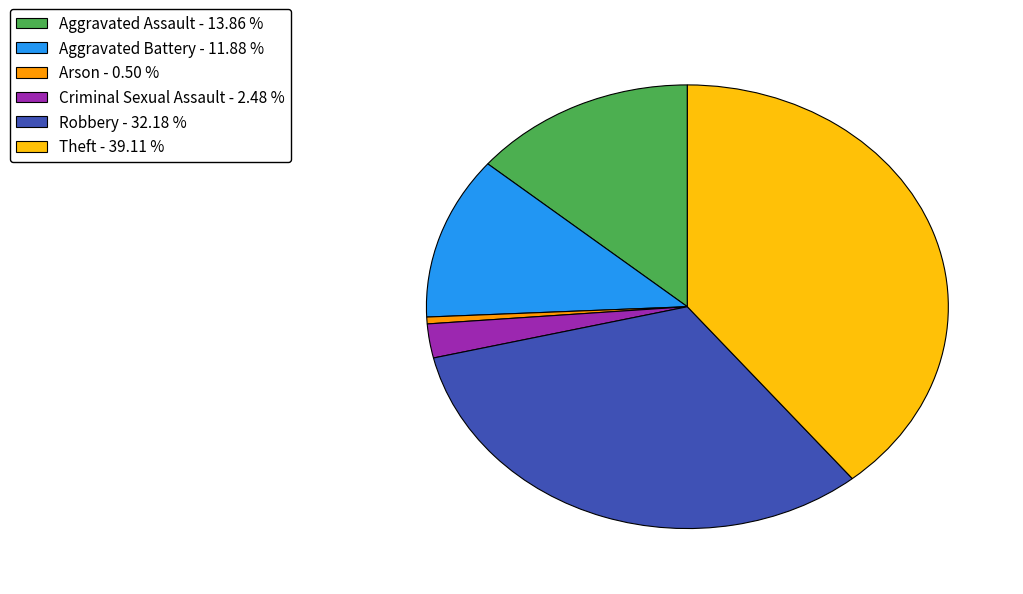

Rank the categories by value from lowest to highest.

Arson - 0.50 %, Criminal Sexual Assault - 2.48 %, Aggravated Battery - 11.88 %, Aggravated Assault - 13.86 %, Robbery - 32.18 %, Theft - 39.11 %